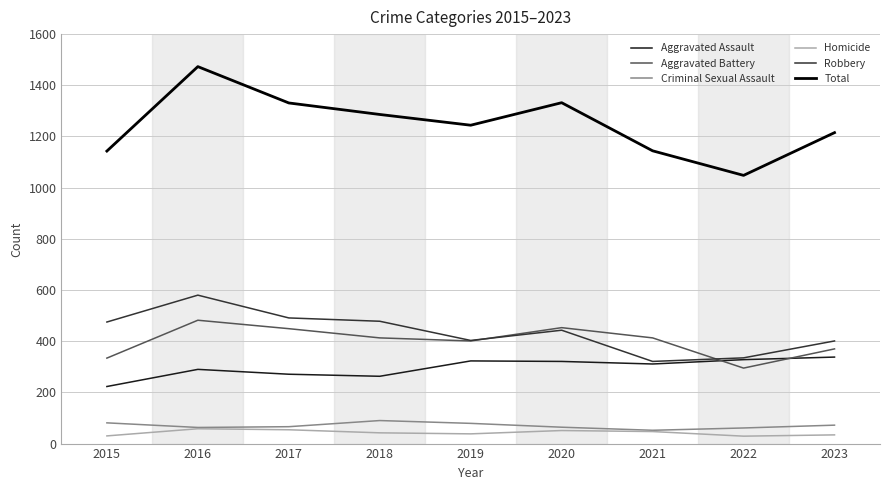

What is the difference between the maximum and minimum values in the Criminal Sexual Assault series?

38